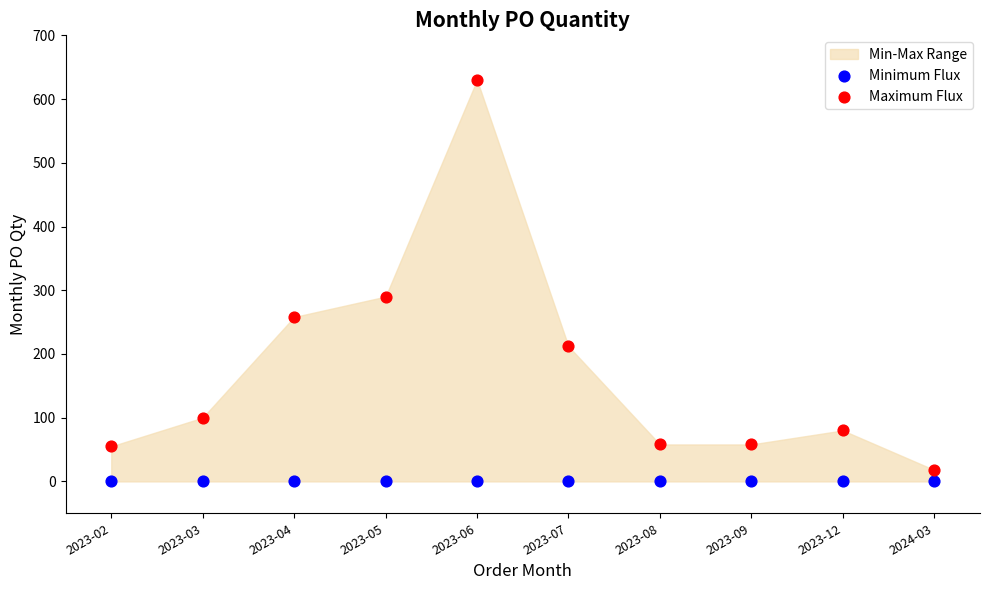

Which series contains the lowest Y value?

Minimum Flux